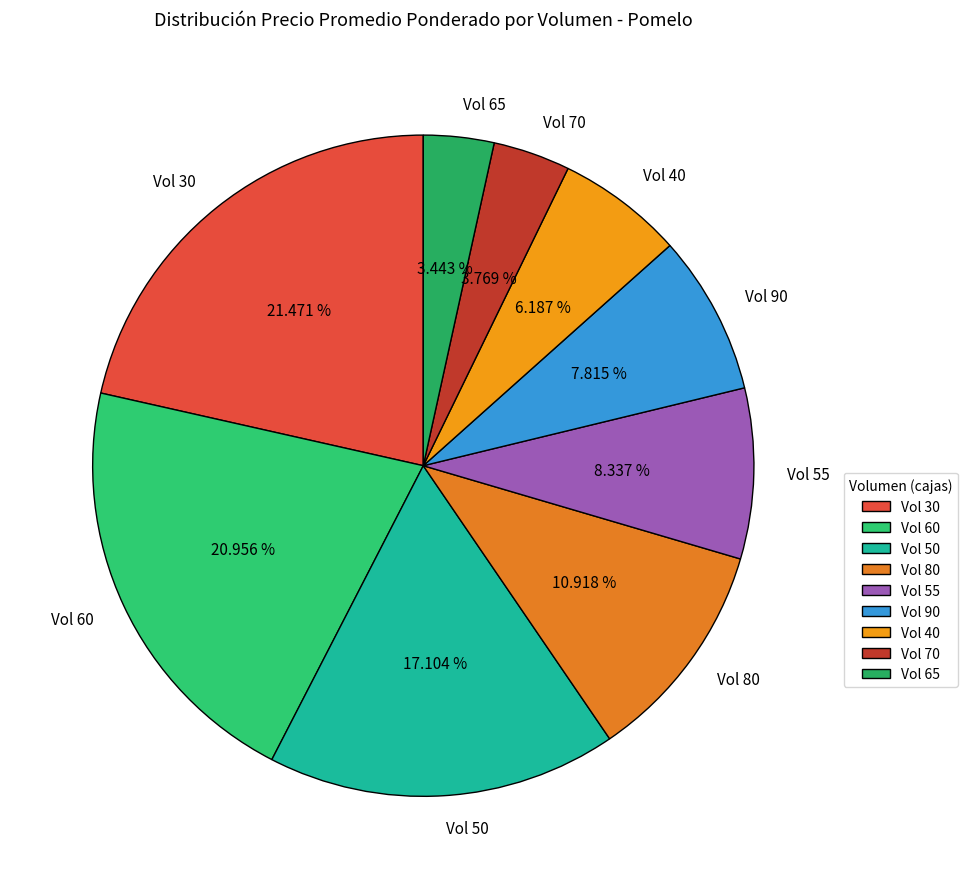

Between Vol 70 and Vol 60, which is larger?

Vol 60